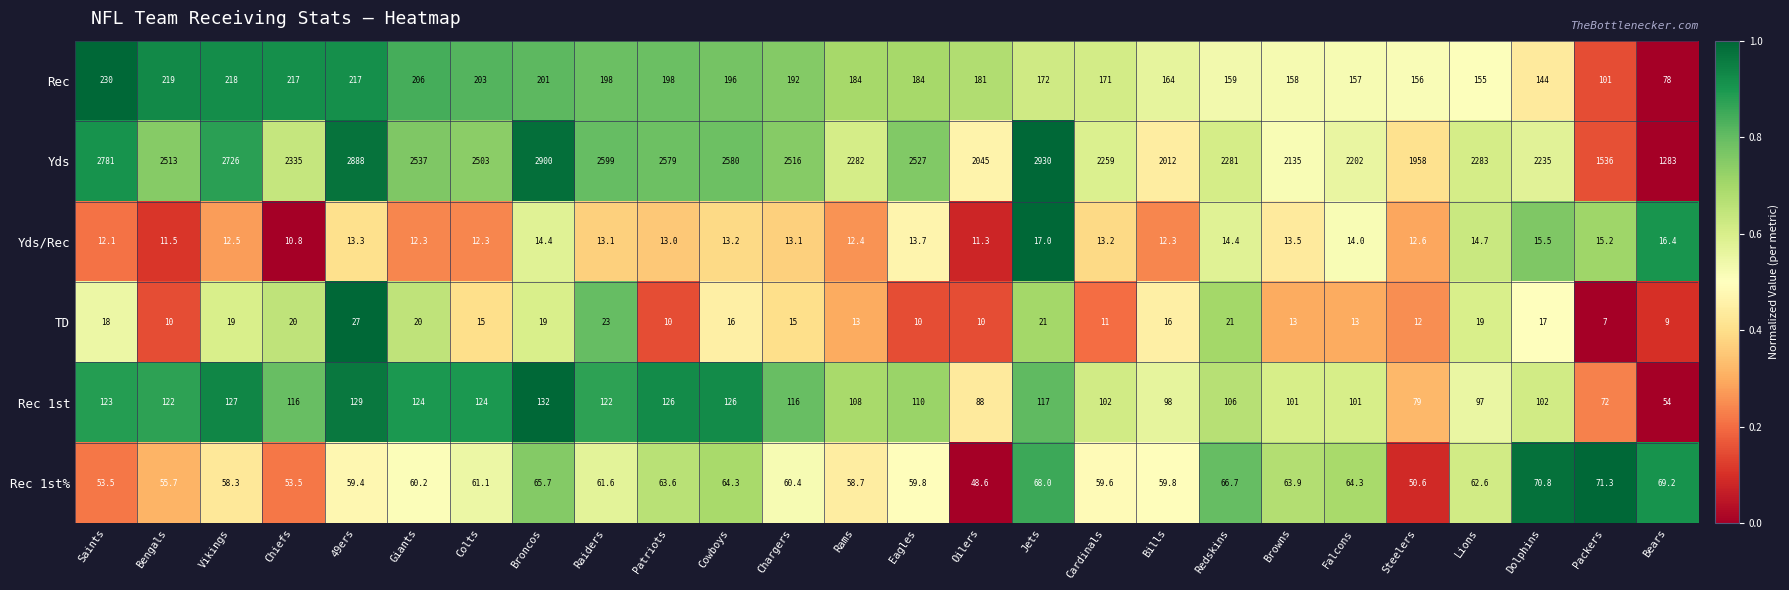

Rank the series by their maximum value, from highest to lowest.

Yds, Rec, Rec 1st, Rec 1st%, TD, Yds/Rec